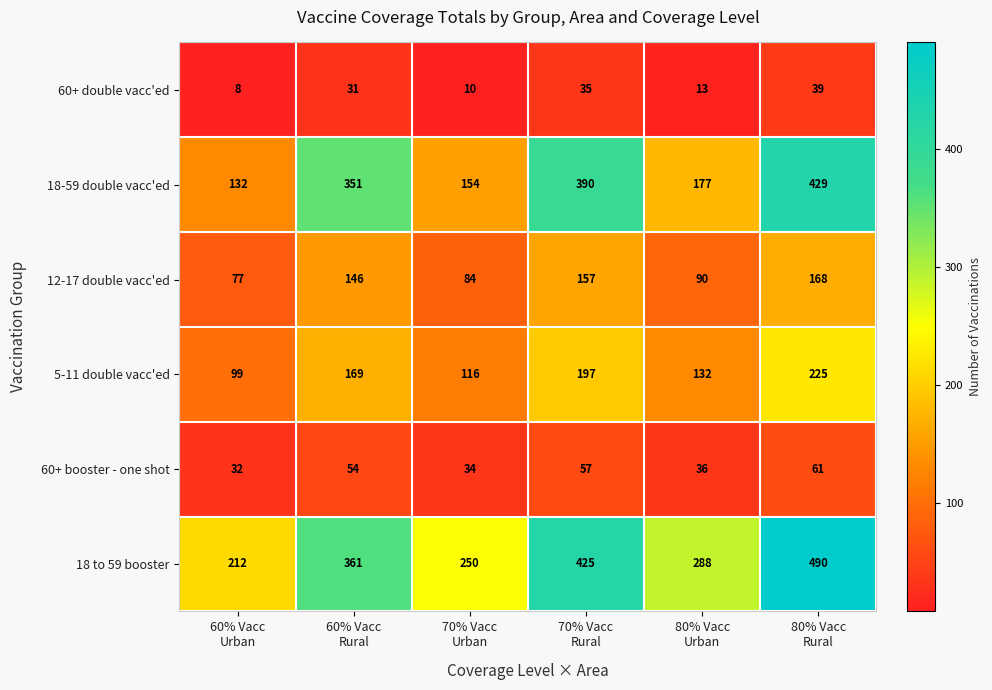

At which category is the sum across all series the highest?

80% Vacc
Rural